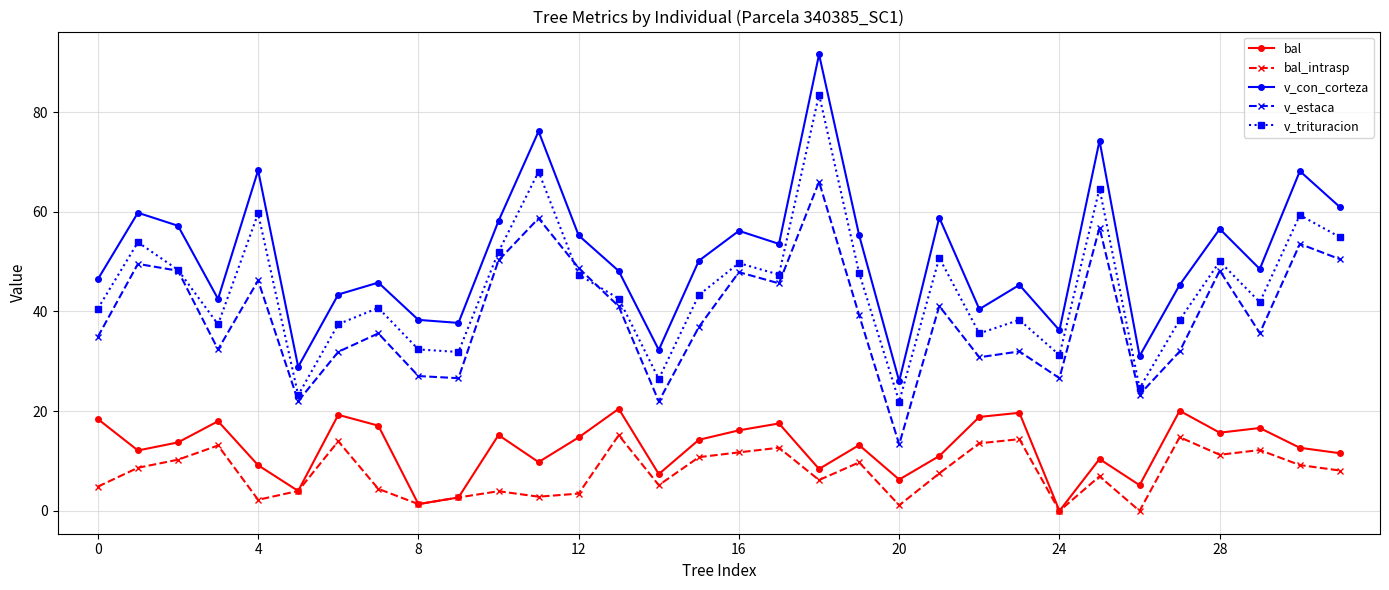

Which series has the largest total across all categories?

v_con_corteza